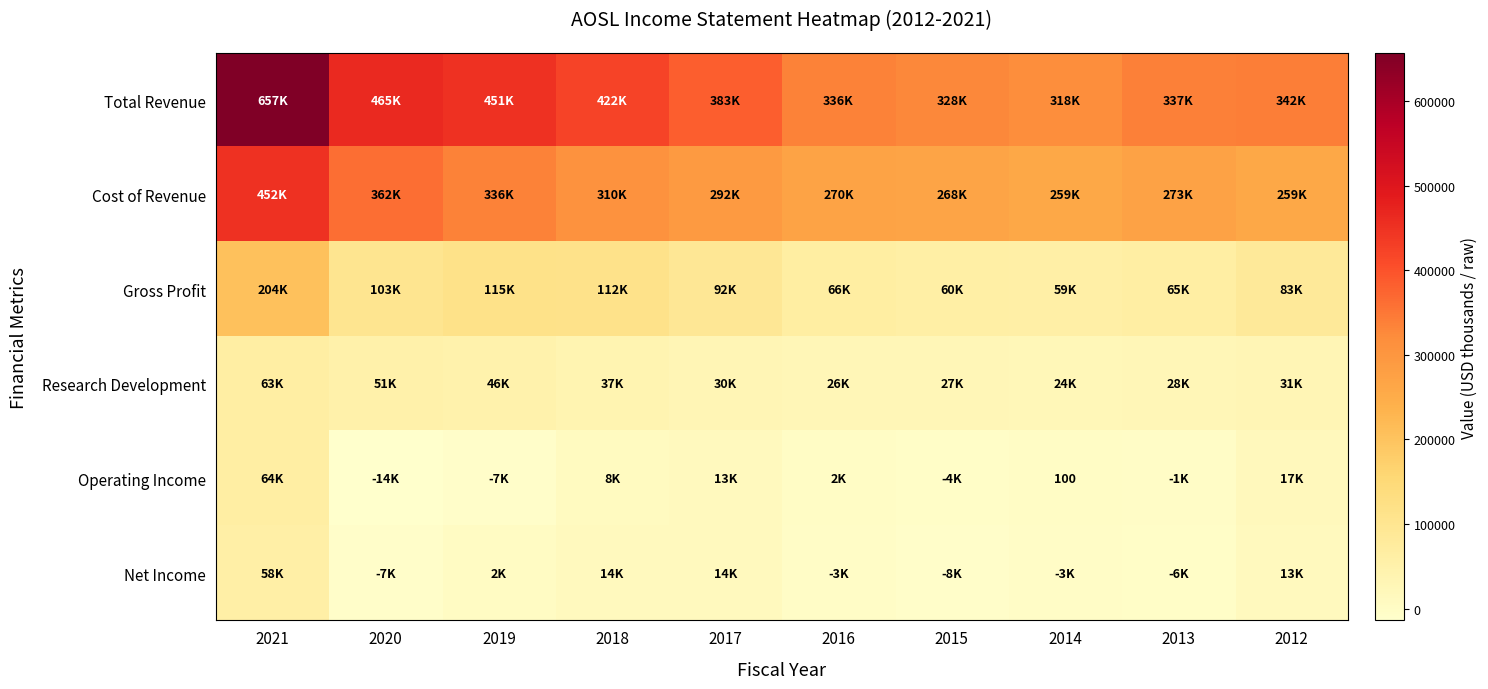

Is it true that Research Development equals 51300 at 2020?

True